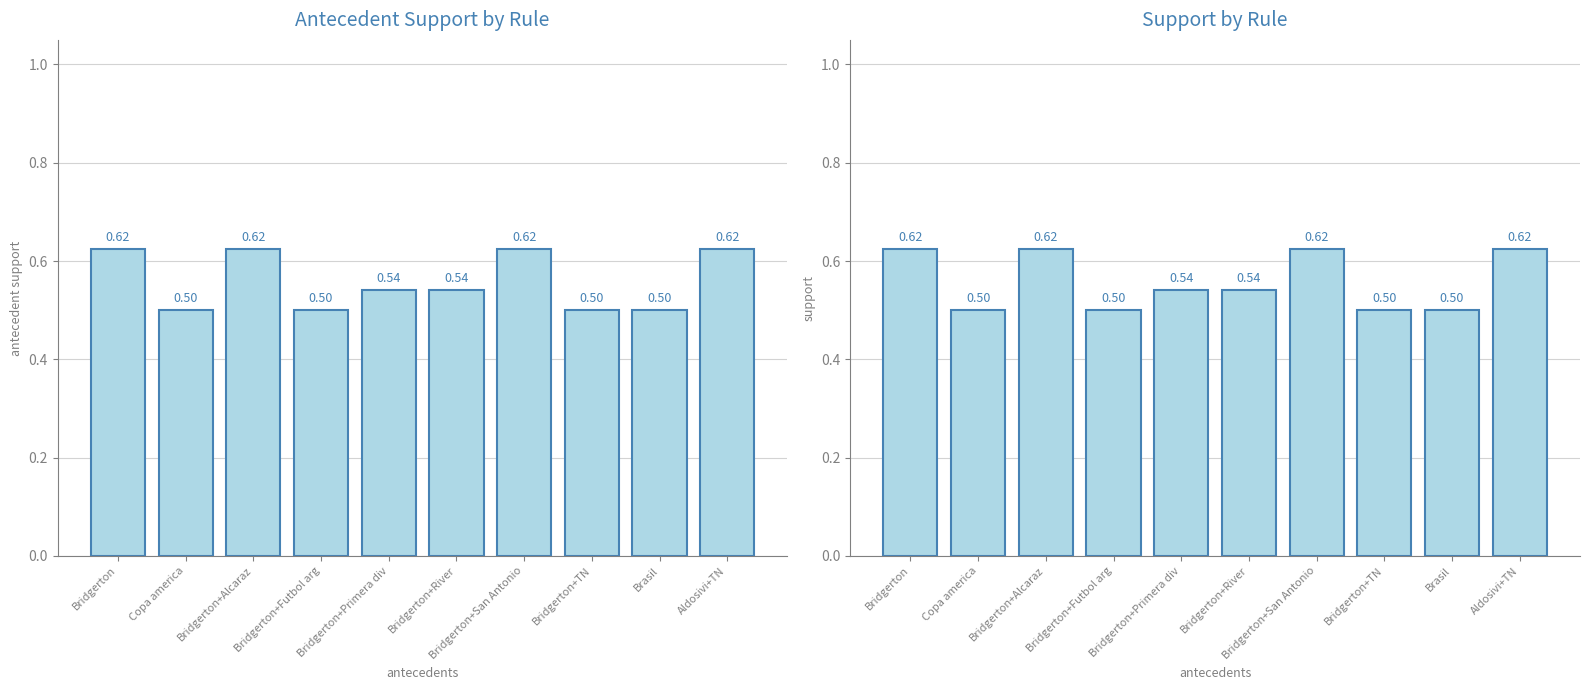

What is the lowest value of the antecedent support series?

0.5